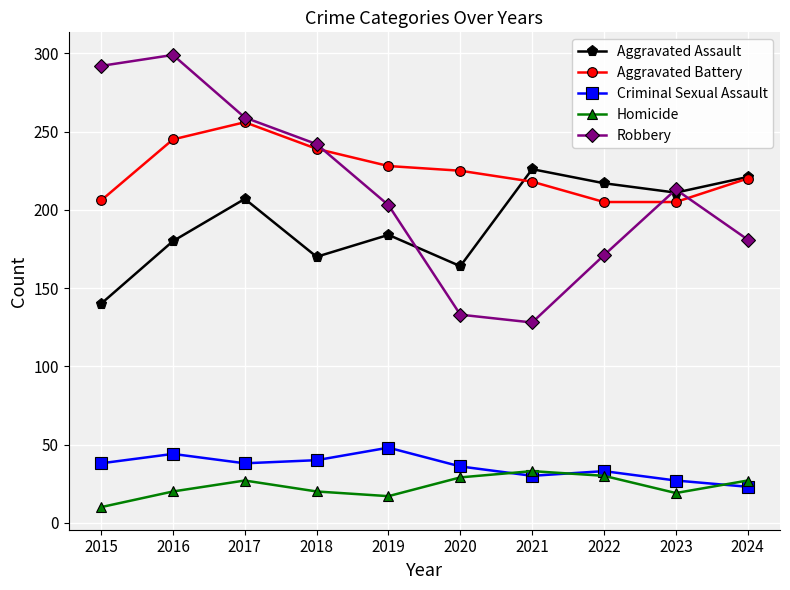

What is the spread (max minus min) of values at 2017?

232